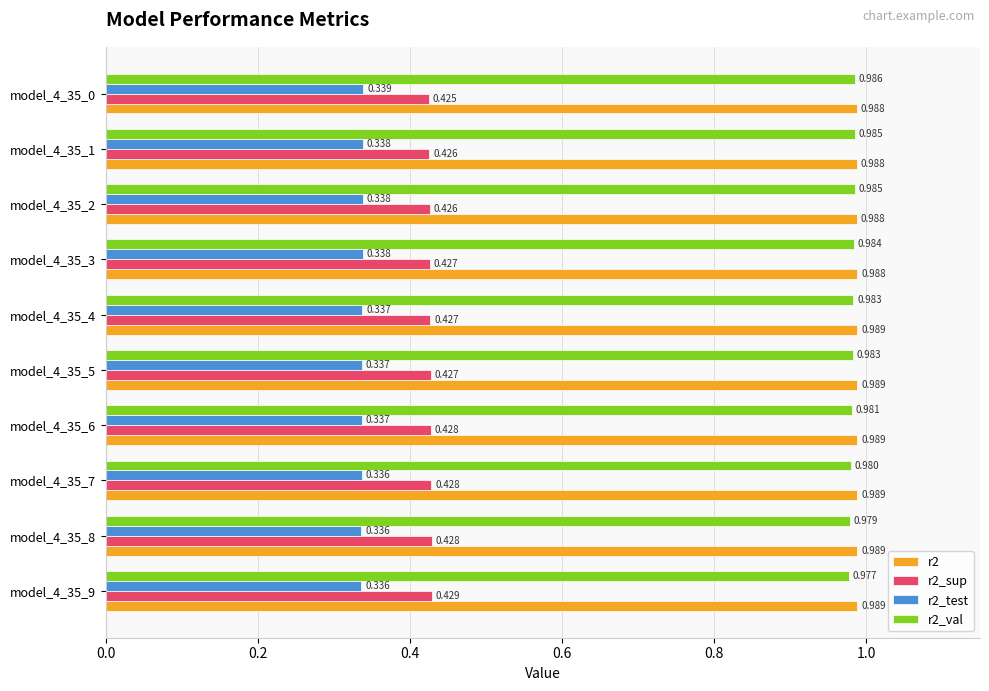

Is the value of r2_val at model_4_35_3 greater than the value of r2 at model_4_35_9?

No